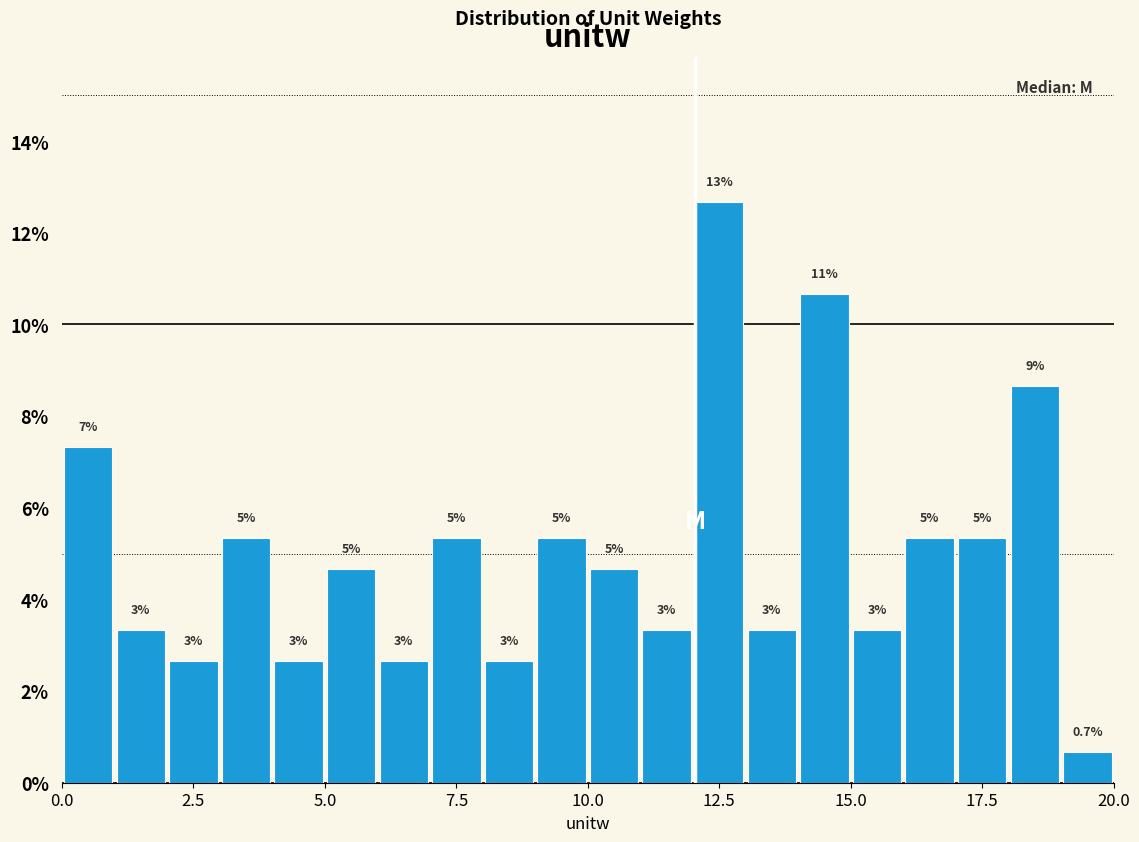

Around what value on the x-axis is the tallest bar? Give the approximate position of its centre, as read against the axis.

12.5